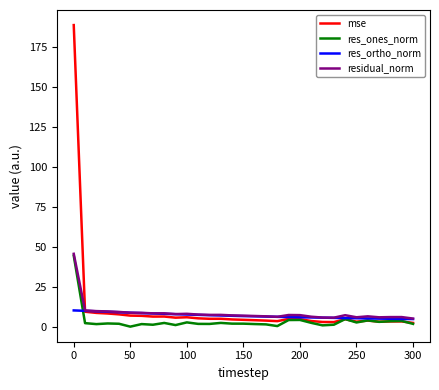

Which series has the widest spread of values?

mse